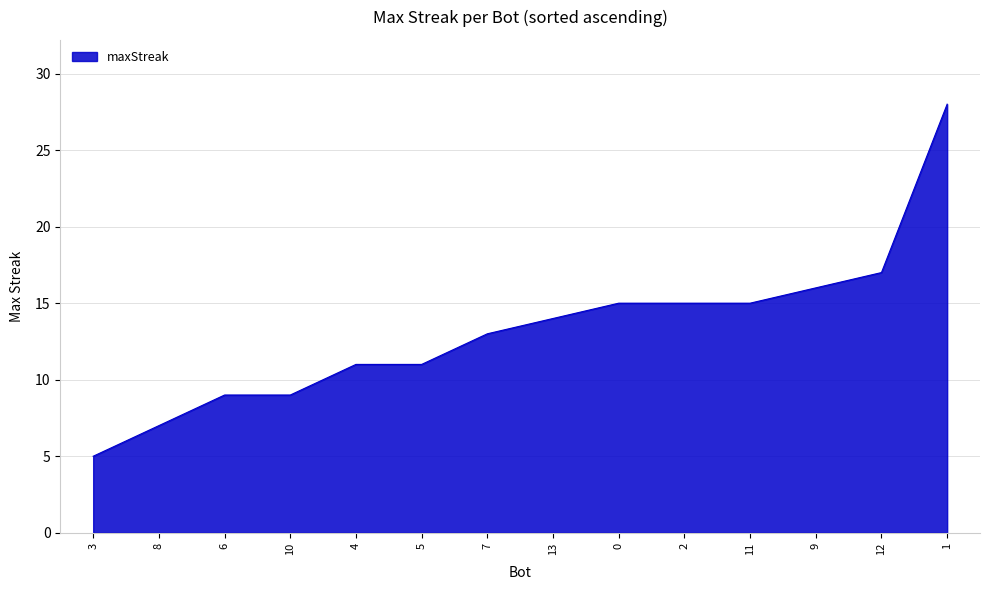

How many lines are shown in the chart?

1